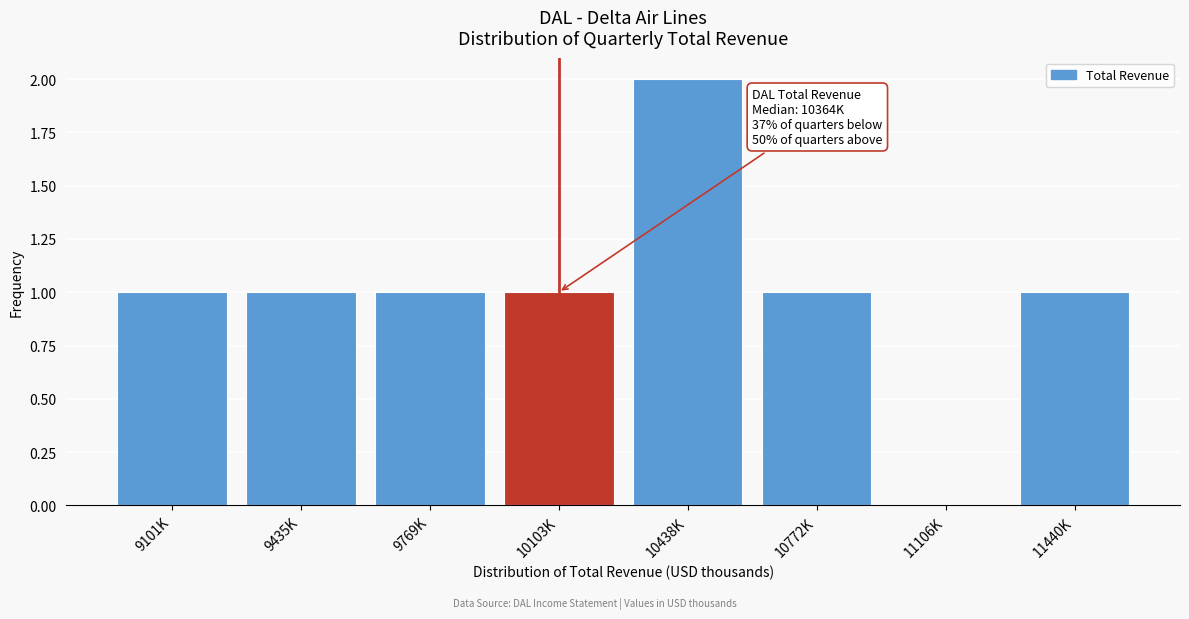

Reading left to right, transcribe all the data shown in this chart.

9101K=1	9435K=1	9769K=1	10103K=1	10438K=2	10772K=1	11106K=0	11440K=1